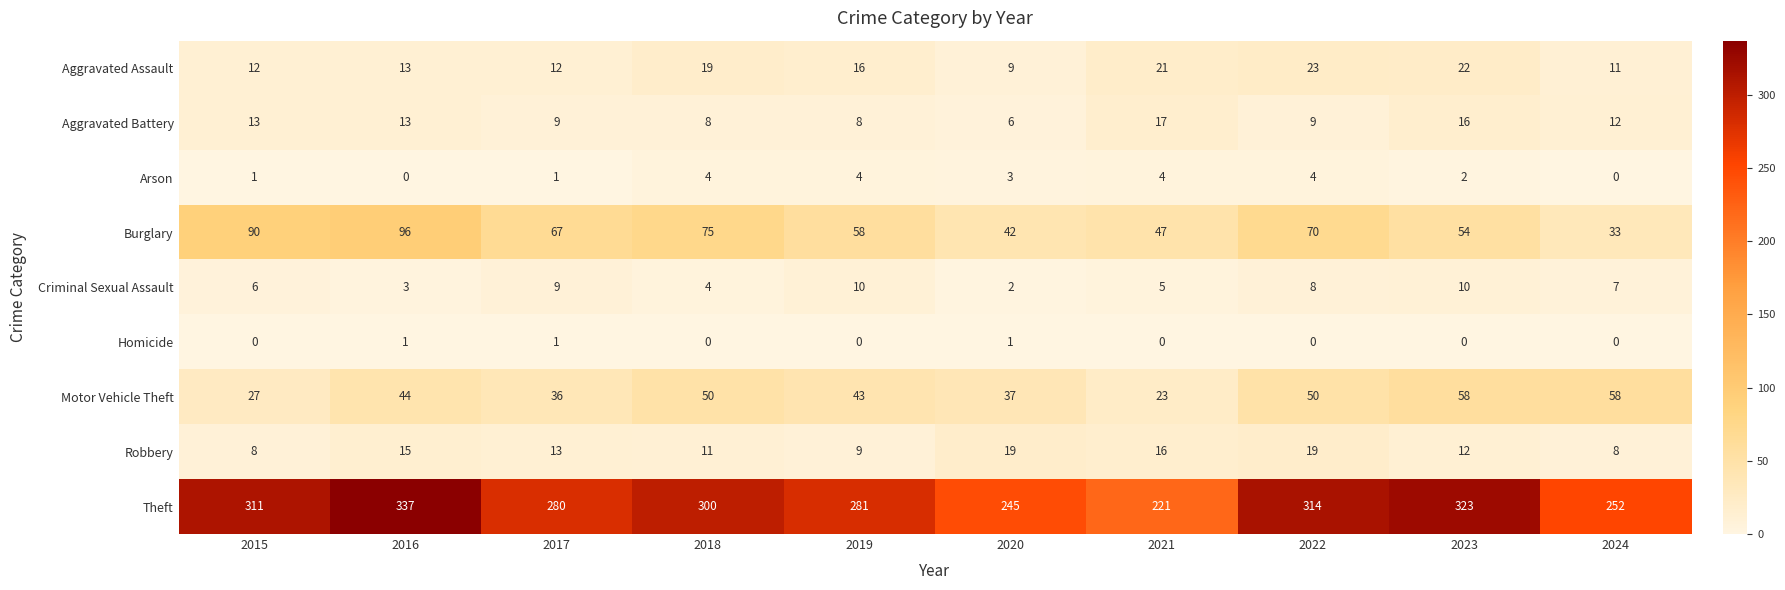

How many series are shown in this chart?

9